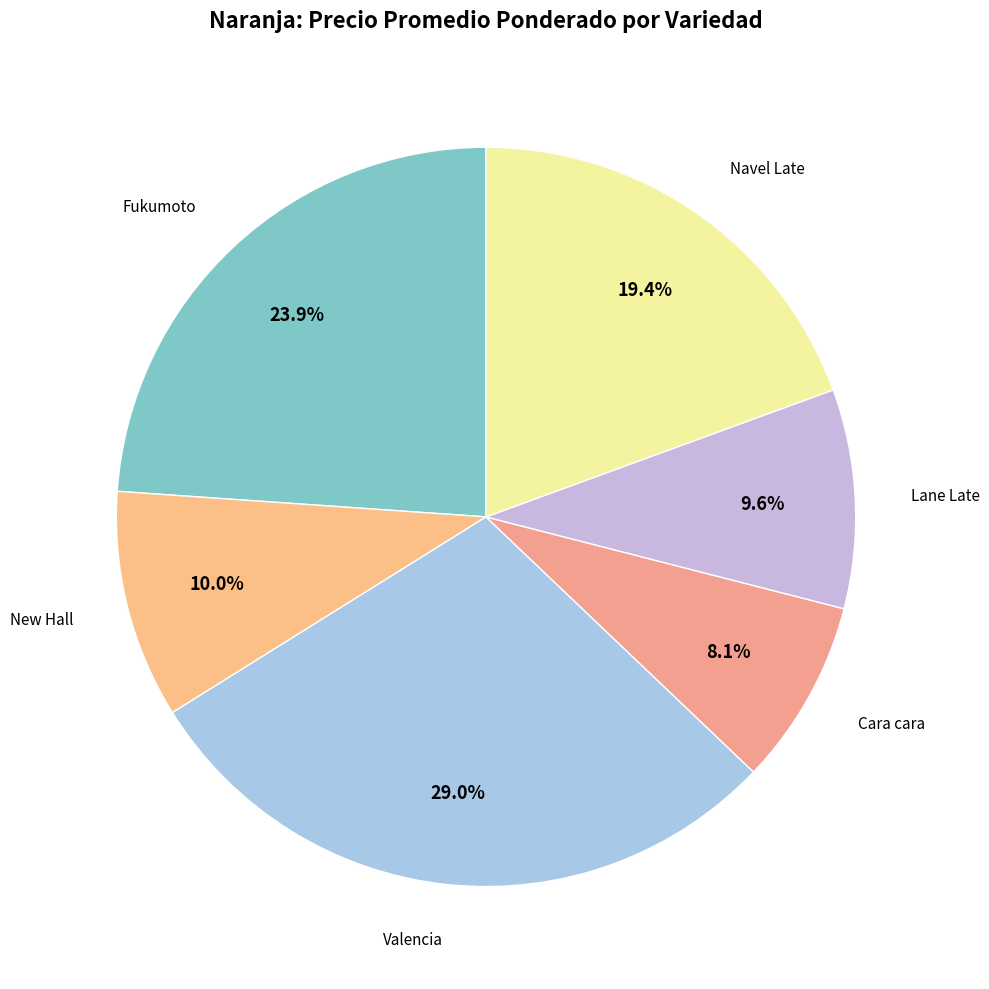

Between New Hall and Cara cara, which is larger?

New Hall